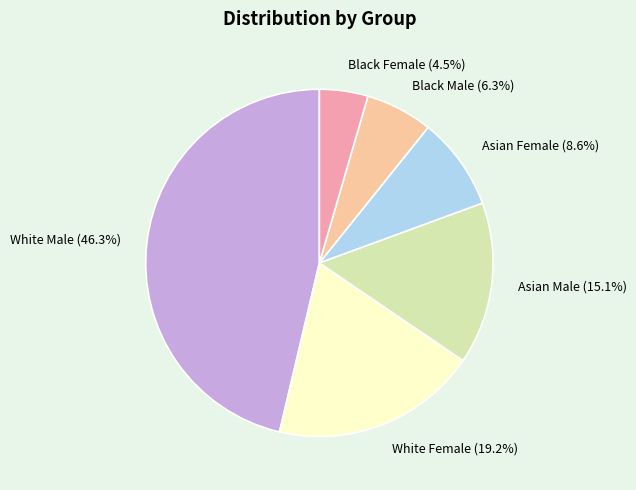

What percentage do Black Female (4.5%) and Asian Male (15.1%) together represent?

19.6%